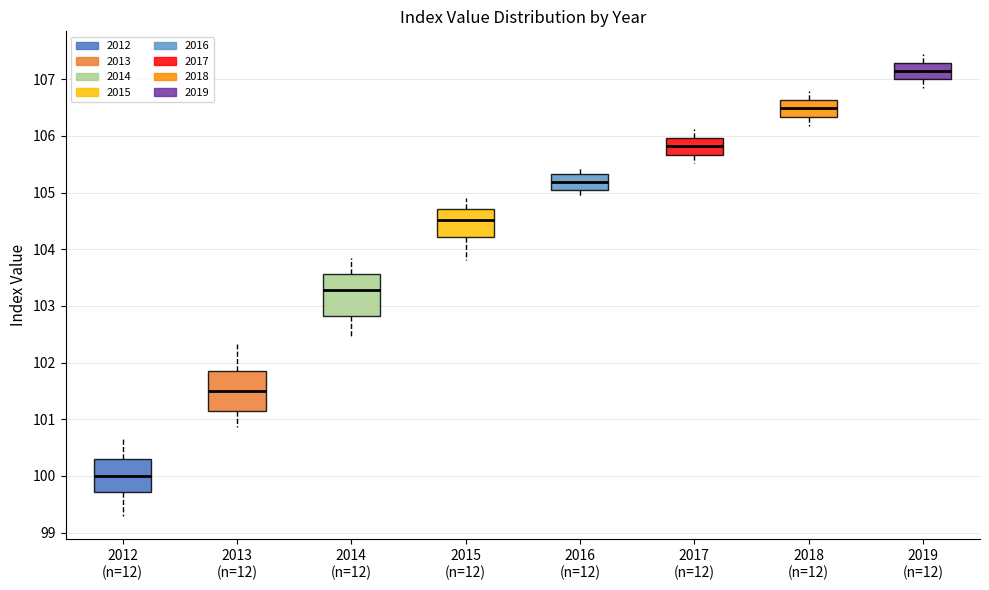

Reading left to right, read every box against the y-axis: the position of its median line, the range the box covers, and the ends of its whiskers. The values are not printed on the chart, so give them approximately, as read against the axis.

2012 (n=12): median 100.0, box 99.7 to 100.3, whiskers 99.3 to 100.7
2013 (n=12): median 101.5, box 101.1 to 101.9, whiskers 100.9 to 102.3
2014 (n=12): median 103.3, box 102.8 to 103.6, whiskers 102.4 to 103.8
2015 (n=12): median 104.5, box 104.2 to 104.7, whiskers 103.8 to 104.9
2016 (n=12): median 105.2, box 105.0 to 105.3, whiskers 104.9 to 105.5
2017 (n=12): median 105.8, box 105.7 to 106.0, whiskers 105.5 to 106.1
2018 (n=12): median 106.5, box 106.3 to 106.6, whiskers 106.2 to 106.8
2019 (n=12): median 107.1, box 107.0 to 107.3, whiskers 106.8 to 107.4